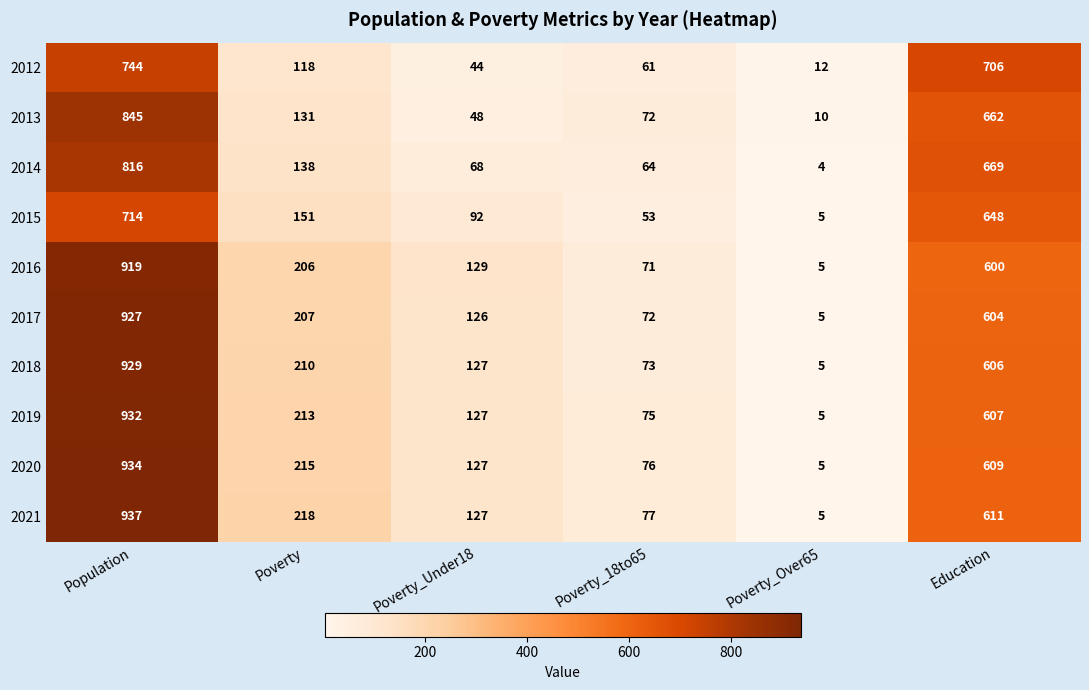

At how many categories does at least one series exceed 616?

2